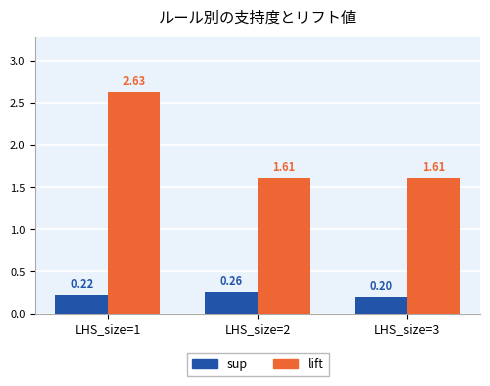

The sup series shows 0.2 at LHS_size=3. True or false?

True